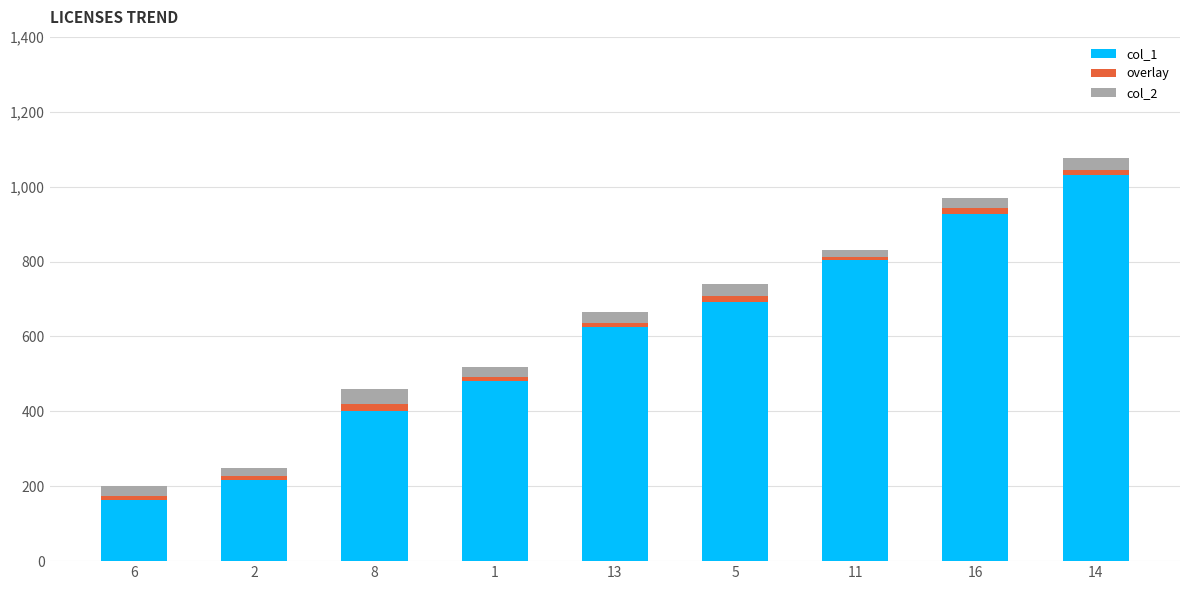

At which category is the sum across all series the highest?

14